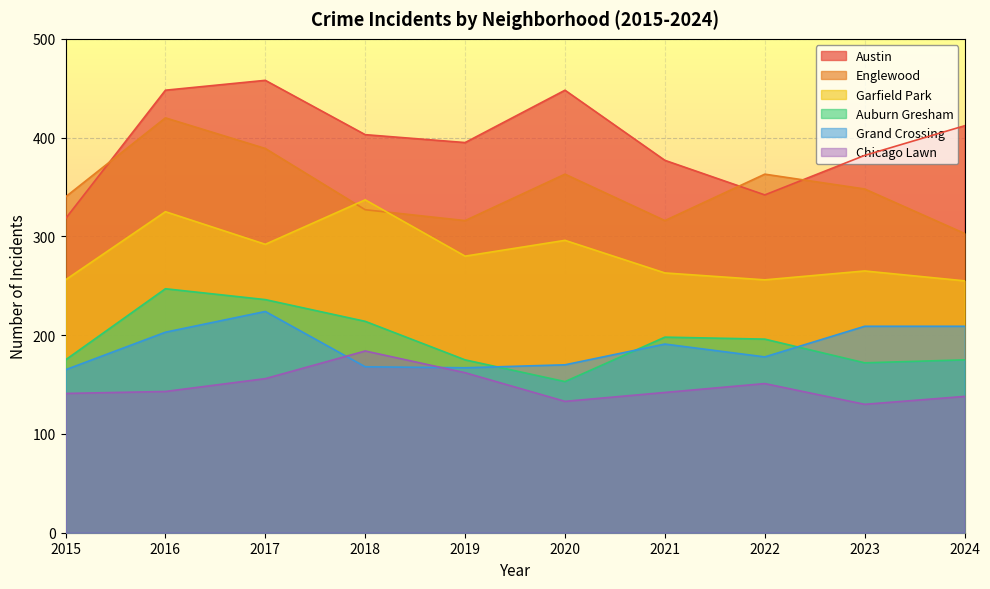

At which category does Garfield Park reach its first local valley?

2017